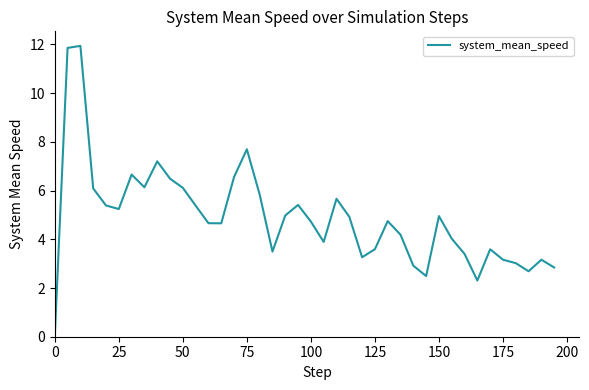

What is the difference between the maximum and minimum values?

11.9